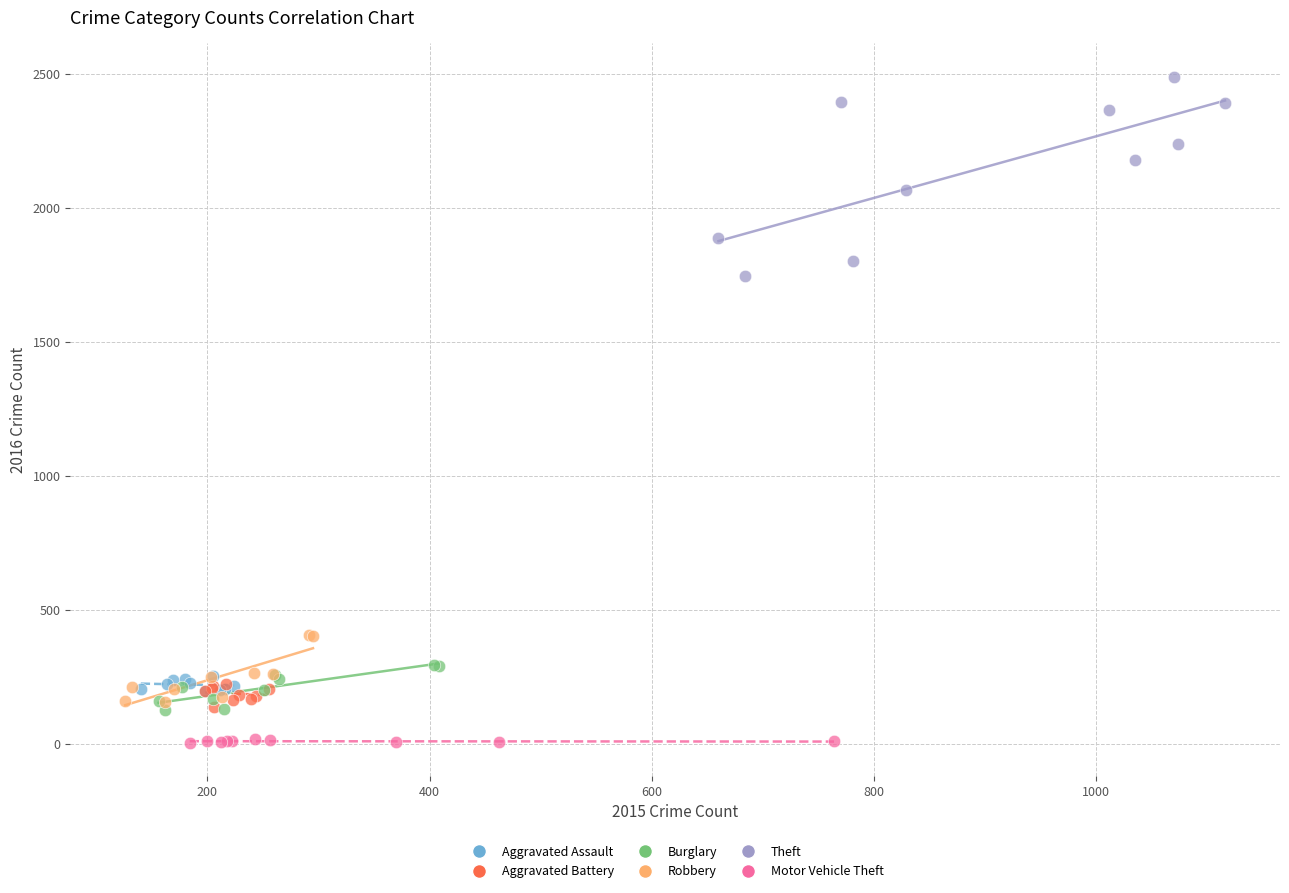

Which series reaches the minimum Y coordinate?

Motor Vehicle Theft